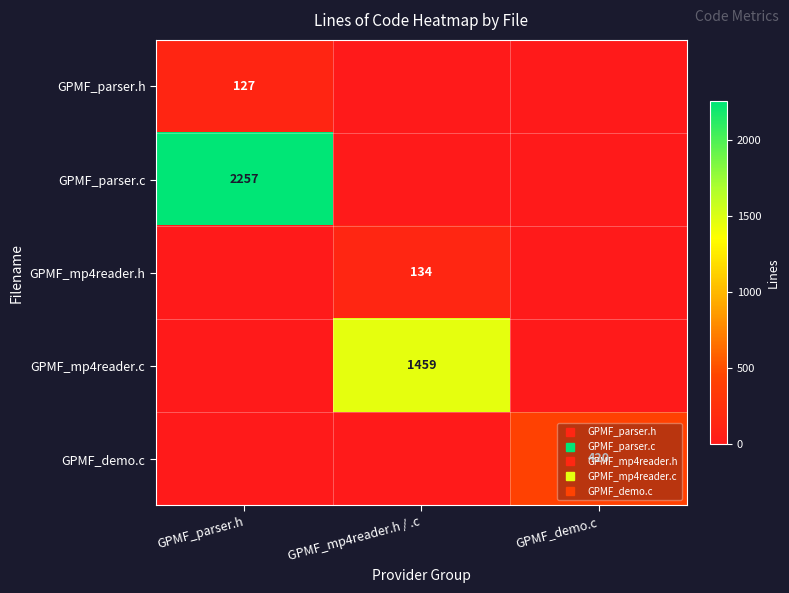

What is the sum of all GPMF_parser.c values?

2257